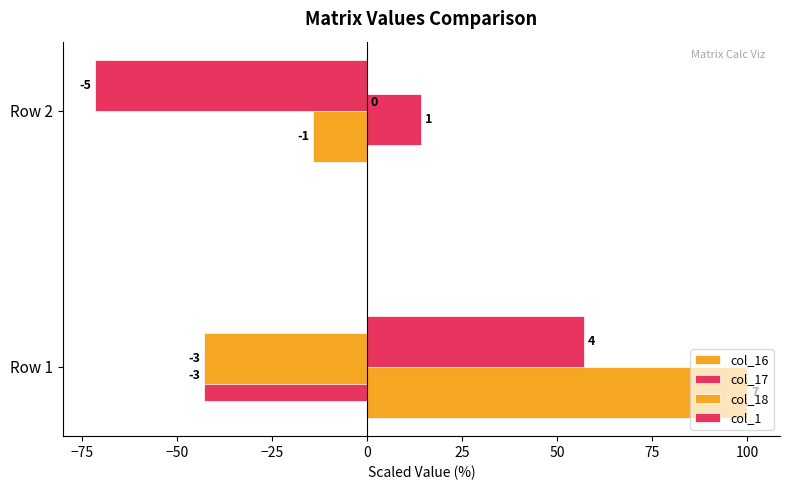

Reading left to right, list all the values displayed in this chart.

col_16: 100.0	-14.3
col_17: -42.9	14.3
col_18: -42.9	0.0
col_1: 57.1	-71.4